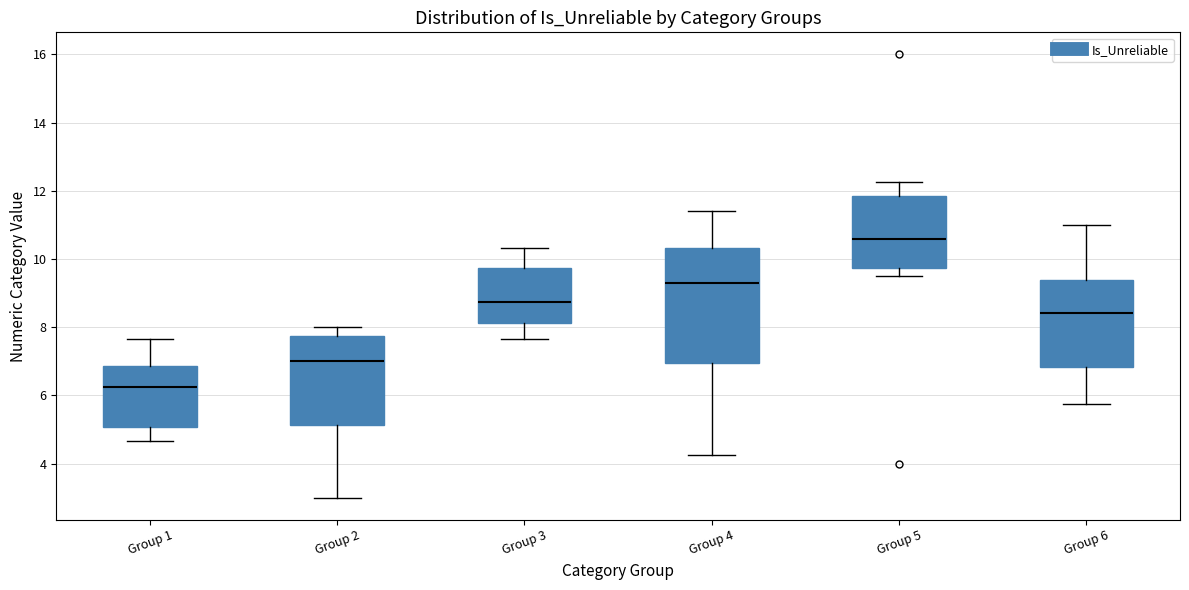

Where does the median line of the box for Group 5 sit on the y-axis? The values are not printed on the chart, so give them approximately, as read against the axis.

10.6